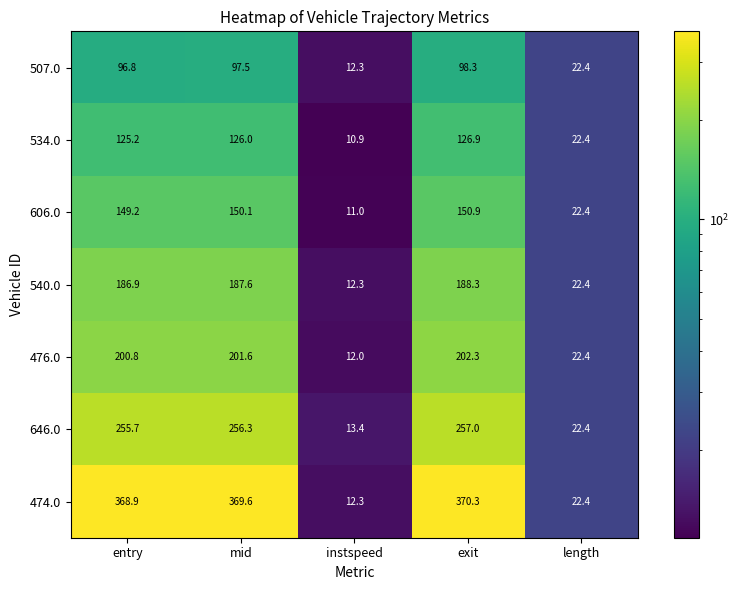

At how many categories does at least one series exceed 184?

3